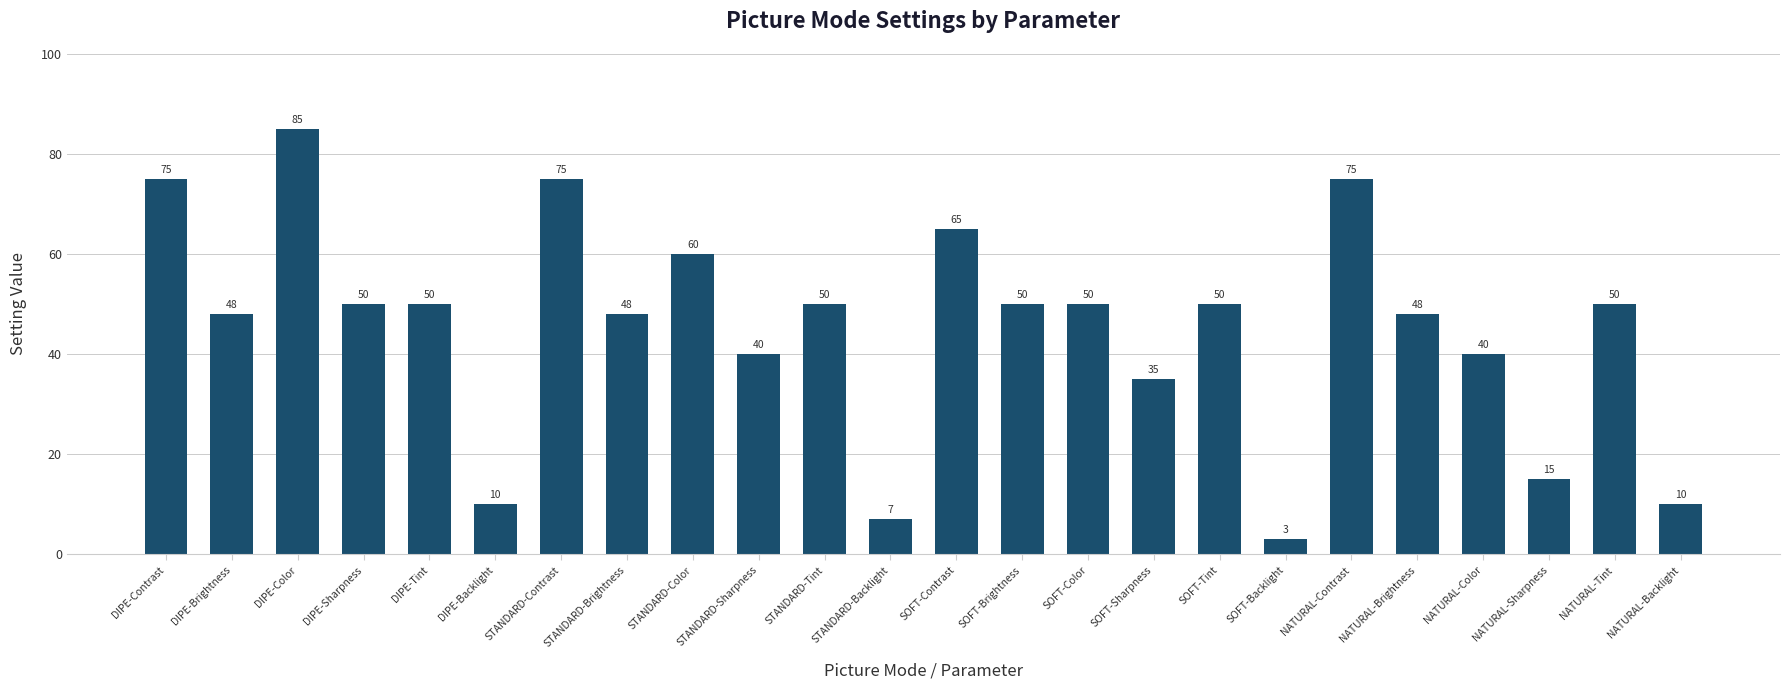

Where does the data first go above 50?

DIPE-Contrast